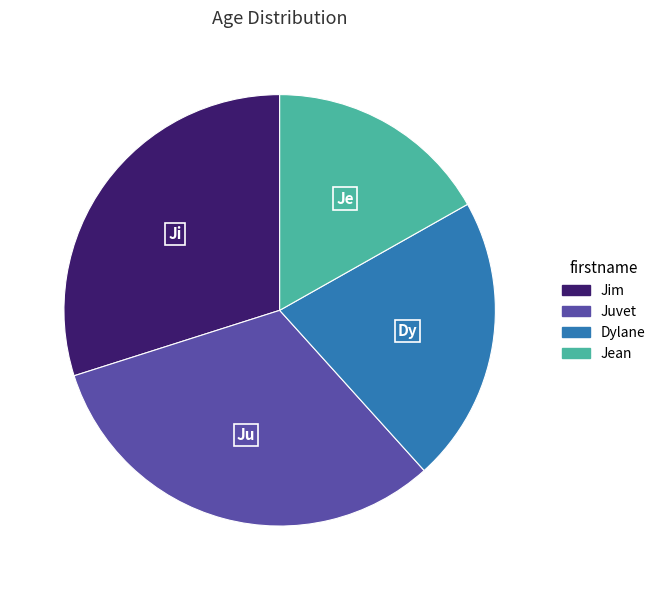

Which category has the biggest portion of the pie?

Juvet